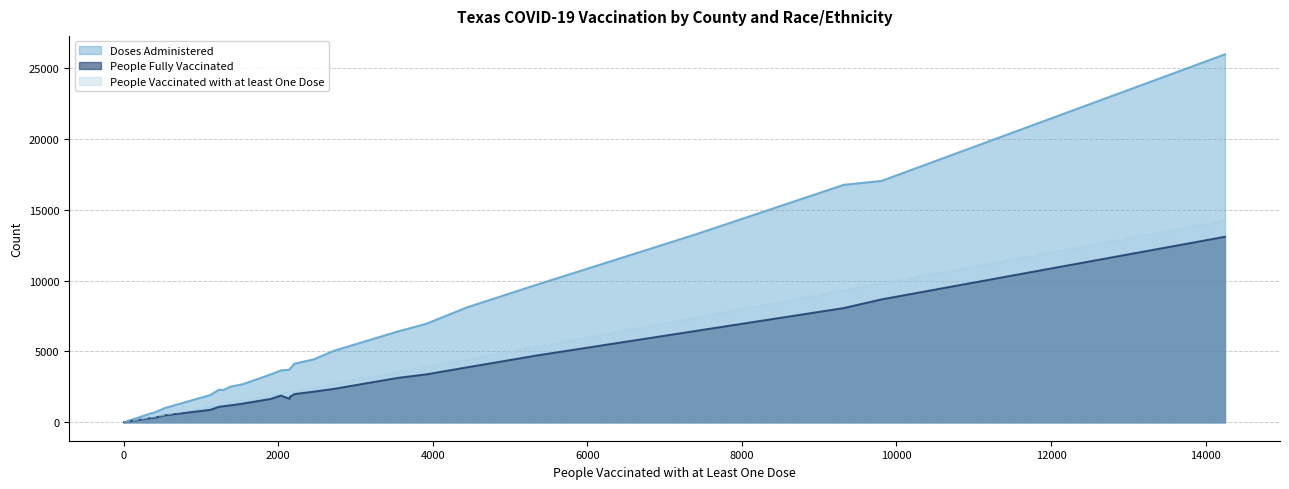

Which series has the widest spread of values?

Doses Administered